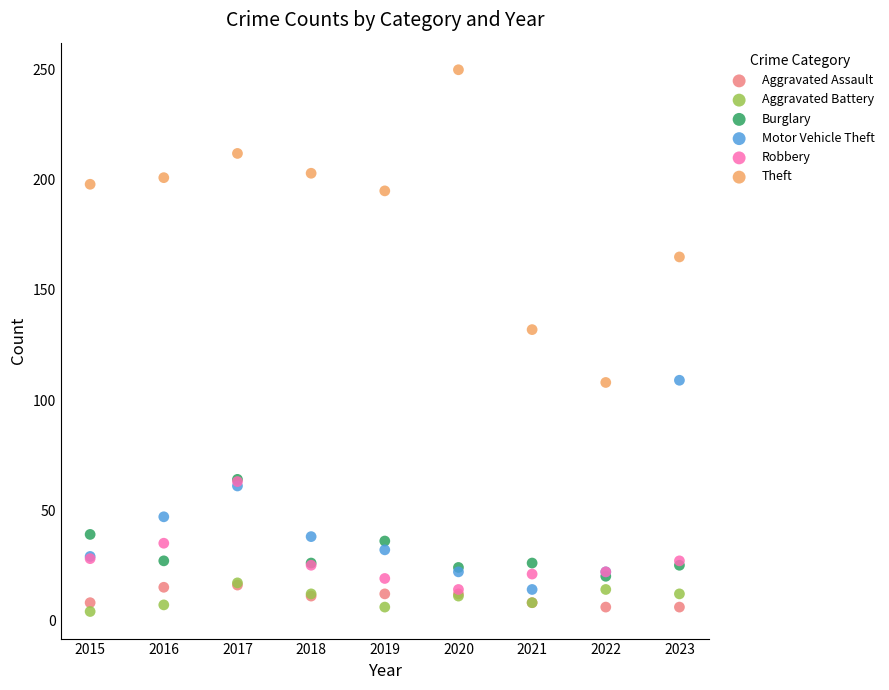

Across all series, what Y value is closest to 127?

132